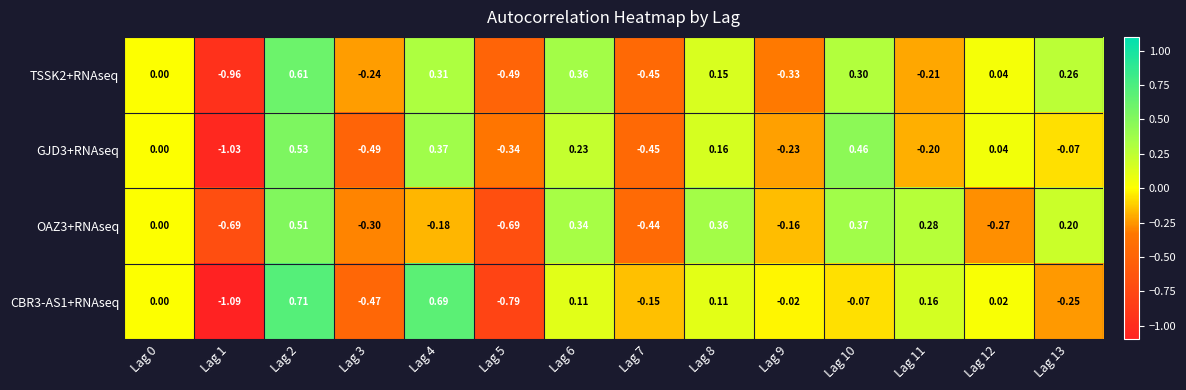

Which series has the widest spread of values?

CBR3-AS1+RNAseq